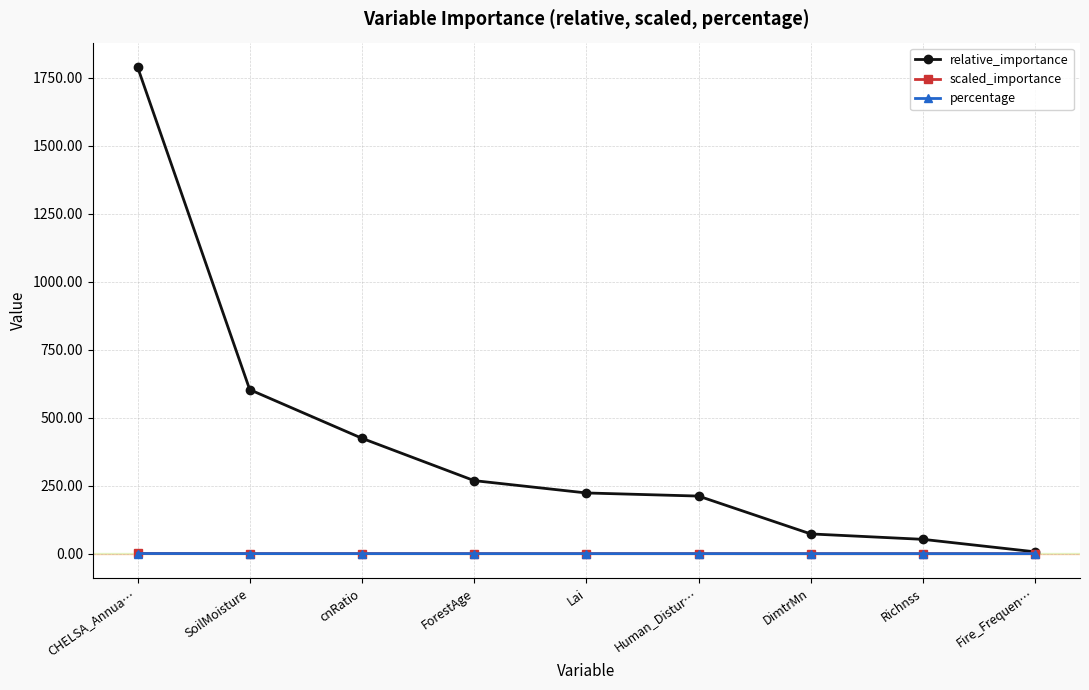

What is the difference between the maximum and second lowest values in the relative_importance series?

1737.2